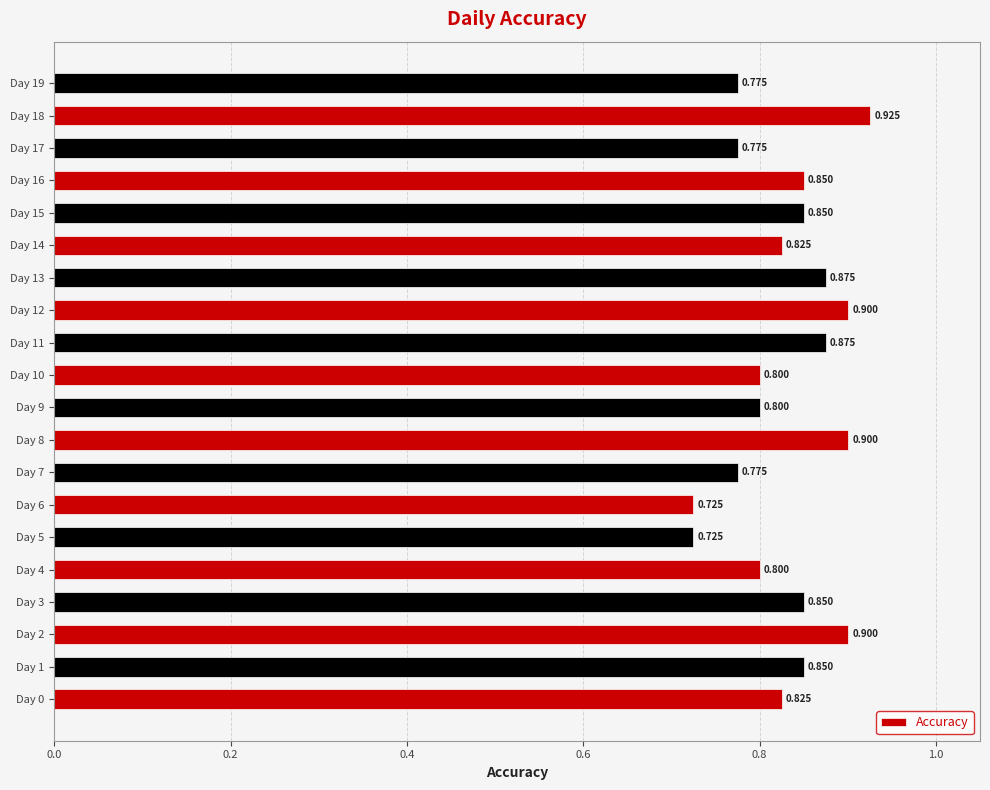

How many values are between 0 and 1?

20